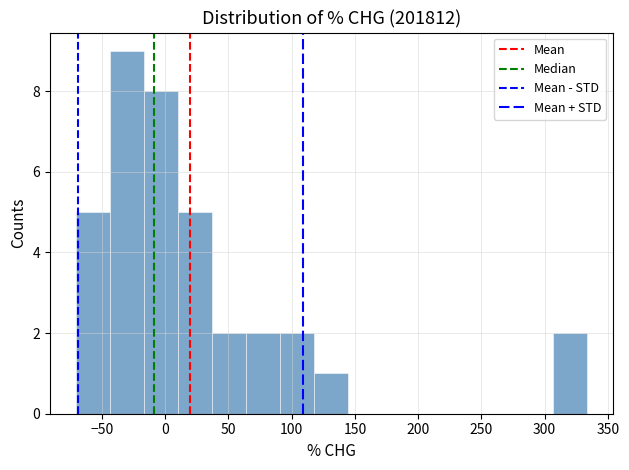

Reading left to right, transcribe this chart: for each bar, give the range it covers on the x-axis and its height. Neither the bar edges nor the heights are printed on the chart, so give them approximately, as read against the axes.

-70 to -45: 5
-45 to -15: 9
-15 to 10: 8
10 to 35: 5
35 to 65: 2
65 to 90: 2
90 to 120: 2
120 to 145: 1
145 to 170: 0
170 to 200: 0
200 to 225: 0
225 to 255: 0
255 to 280: 0
280 to 305: 0
305 to 335: 2